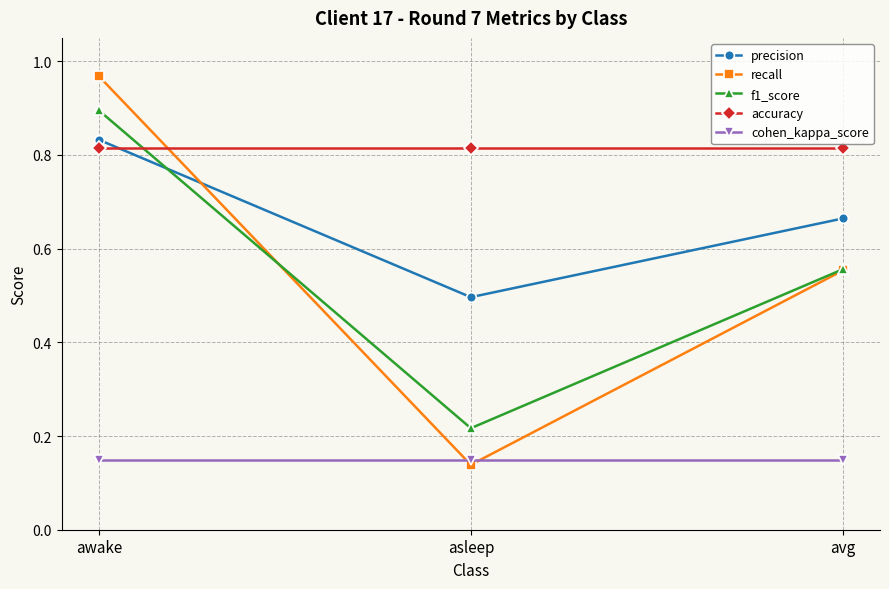

Rank the categories by precision value from highest to lowest.

awake, avg, asleep